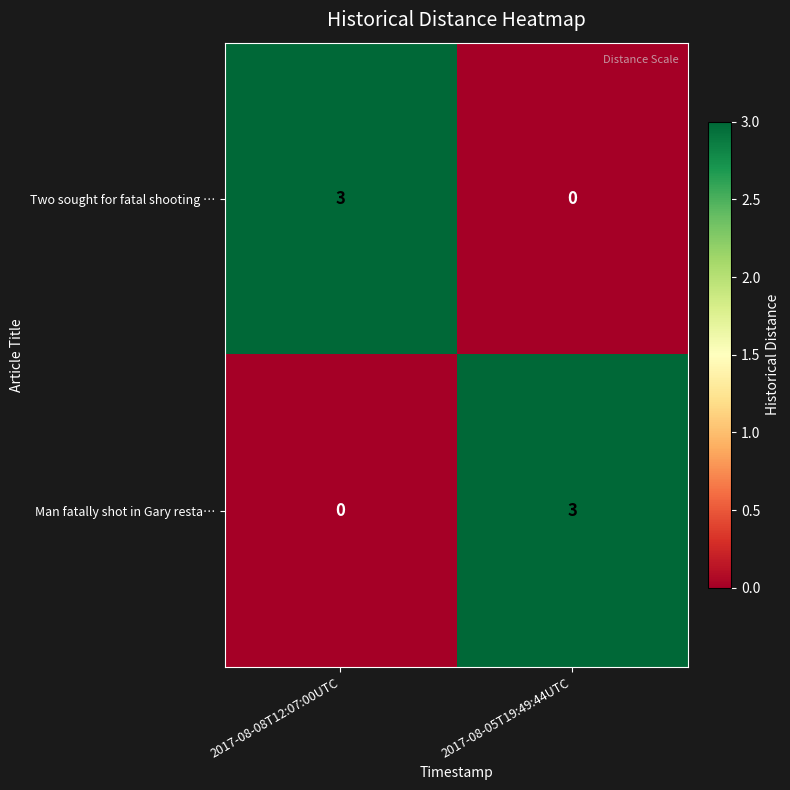

Reading left to right, extract all data points from this chart.

Two sought for fatal shooting …: 2017-08-08T12:07:00UTC=3	2017-08-05T19:49:44UTC=0
Man fatally shot in Gary resta…: 2017-08-08T12:07:00UTC=0	2017-08-05T19:49:44UTC=3